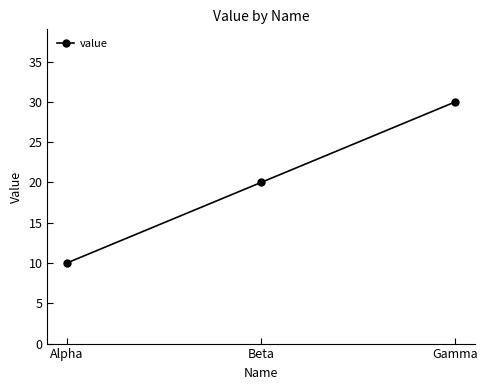

What is the change in value from Beta to Gamma?

+10